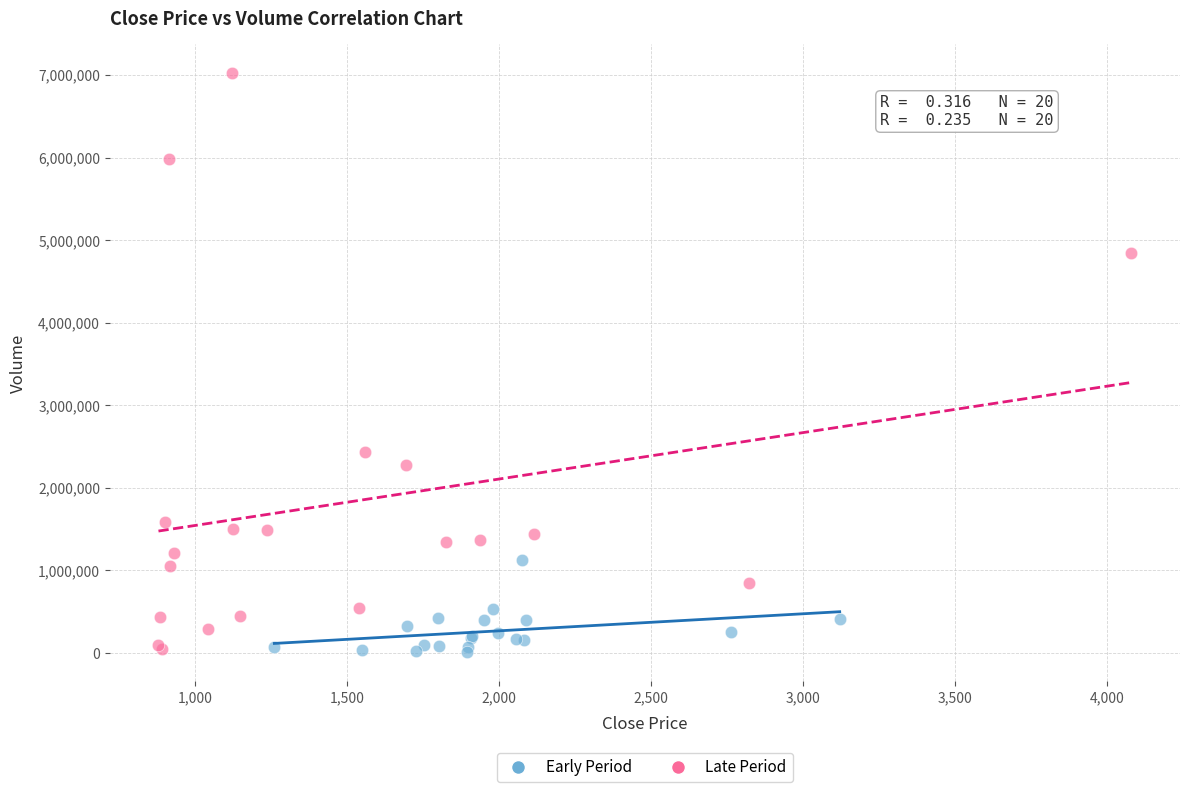

Which series contains the highest Y value?

Late Period